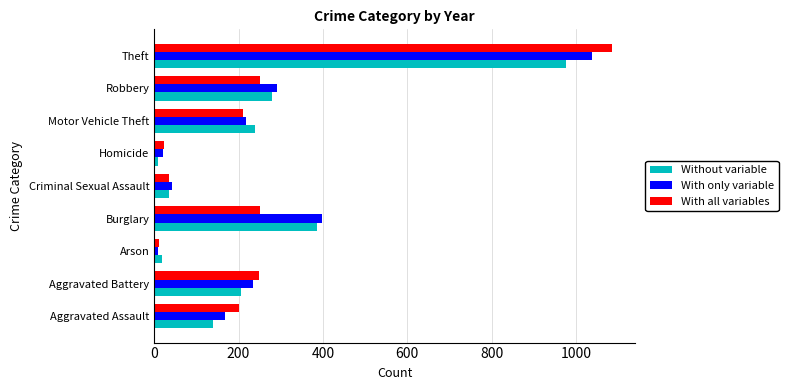

Rank the series by their maximum value, from lowest to highest.

Without variable, With only variable, With all variables